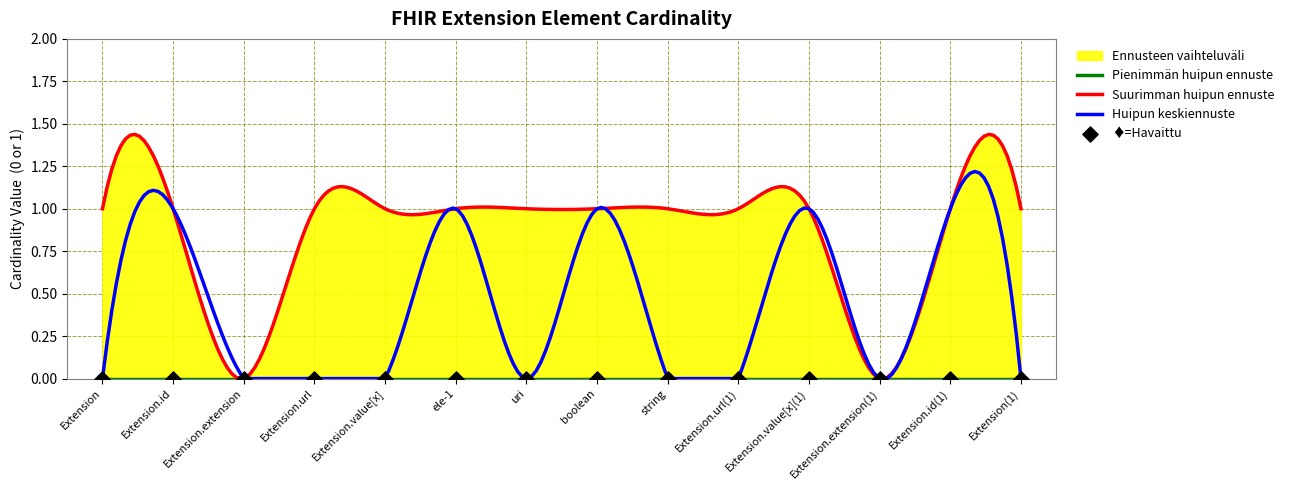

At which category is the sum across all series the highest?

Extension.id